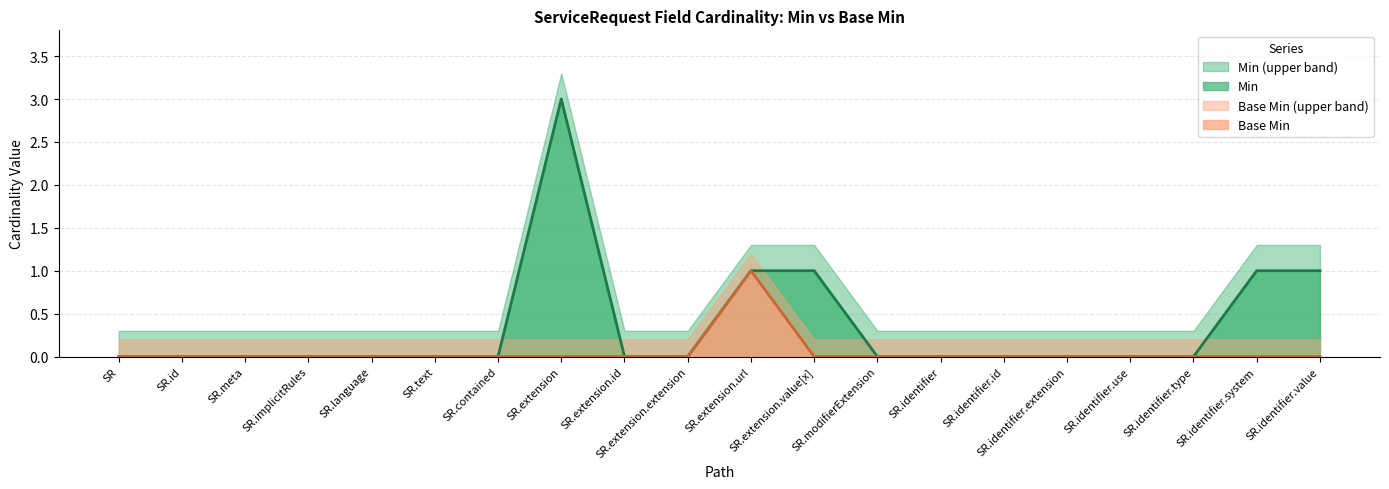

True or false: Base Min line has a value of 0 at SR.identifier.use.

True